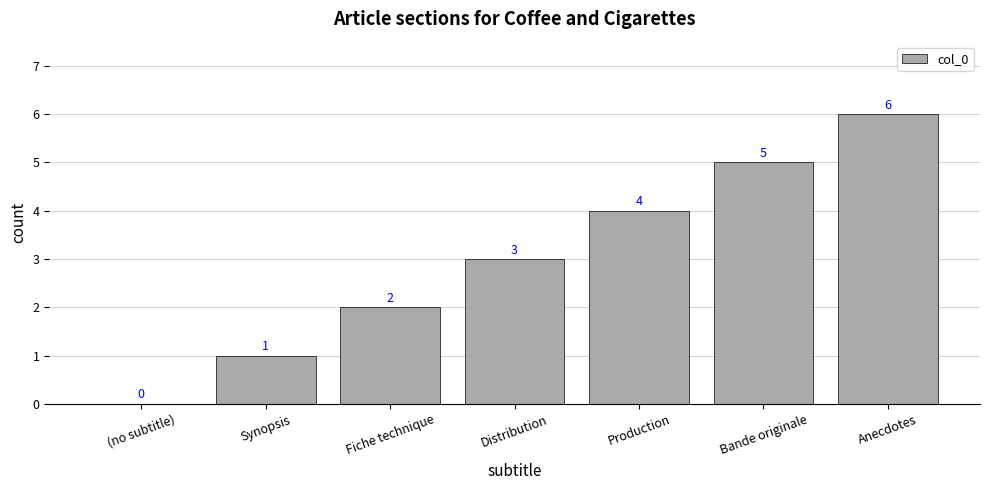

How many values are above zero?

6